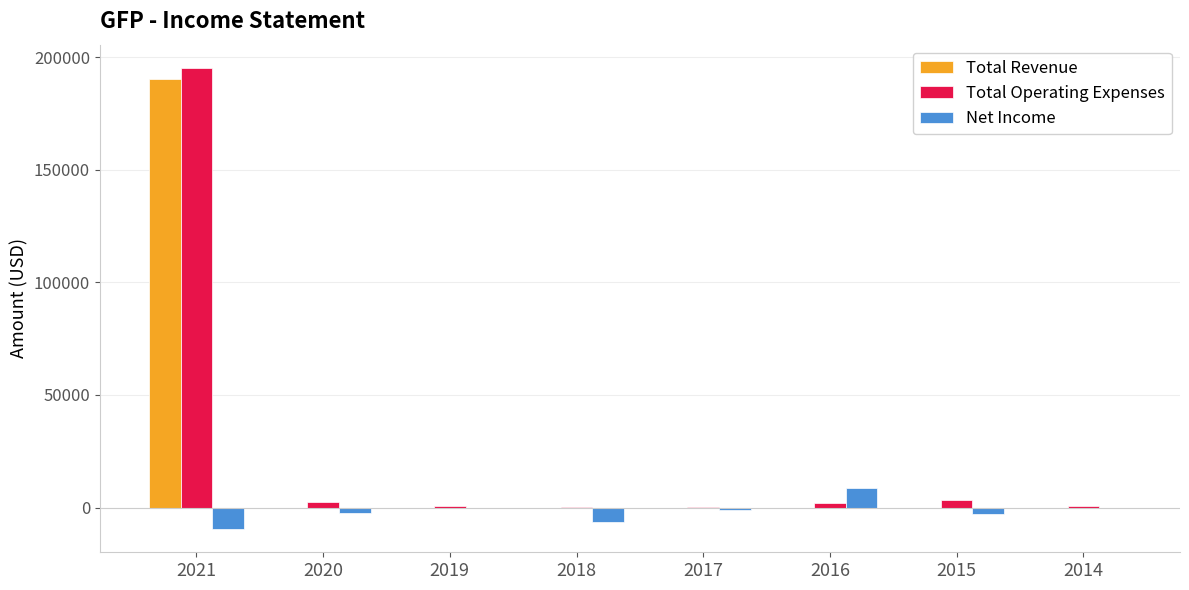

Count the number of data series in this chart.

3